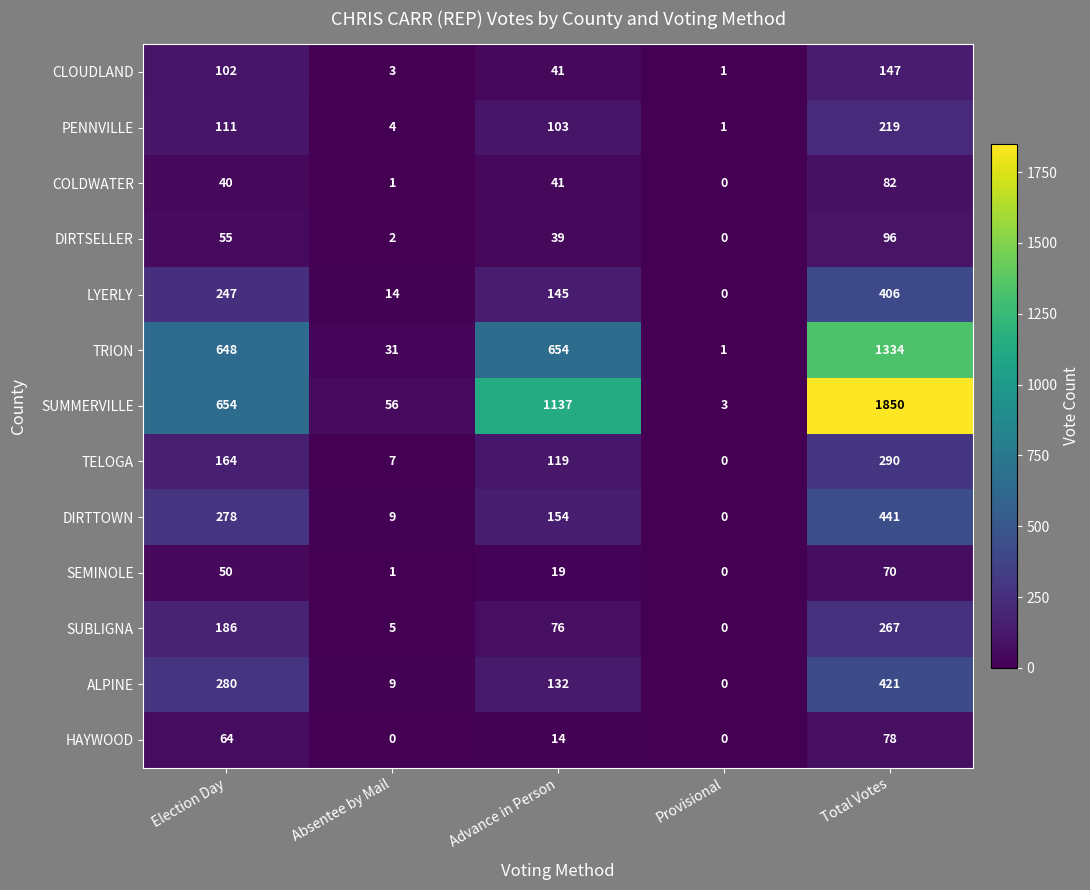

At how many categories does at least one series exceed 1573?

1